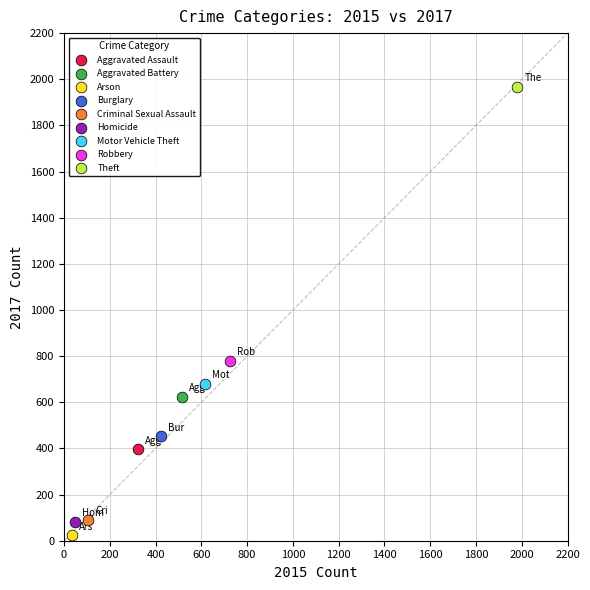

Which series contains the lowest Y value?

Arson